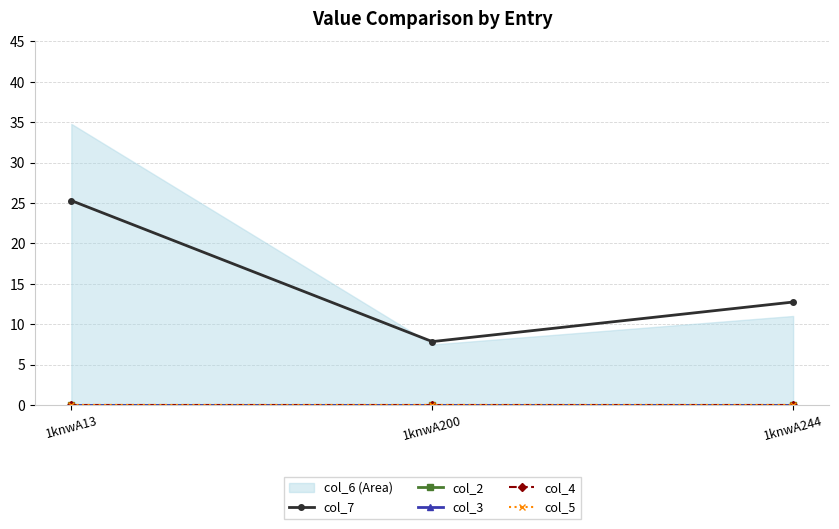

Which category has the highest value in the col_7 series?

1knwA13